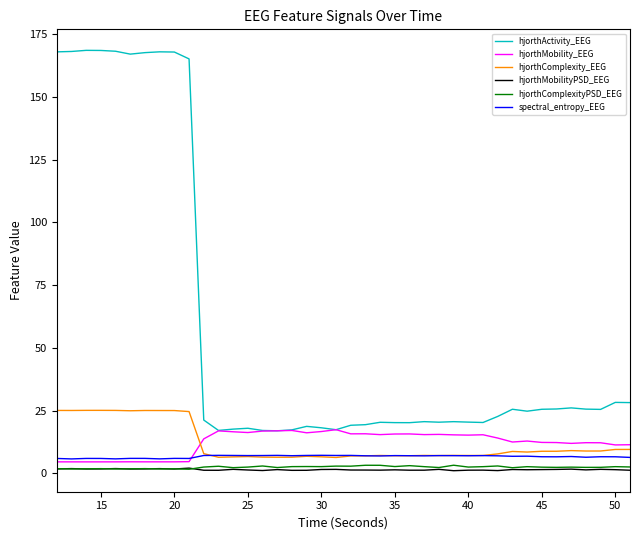

What is the difference between the maximum and minimum values in the spectral_entropy_EEG series?

1.4